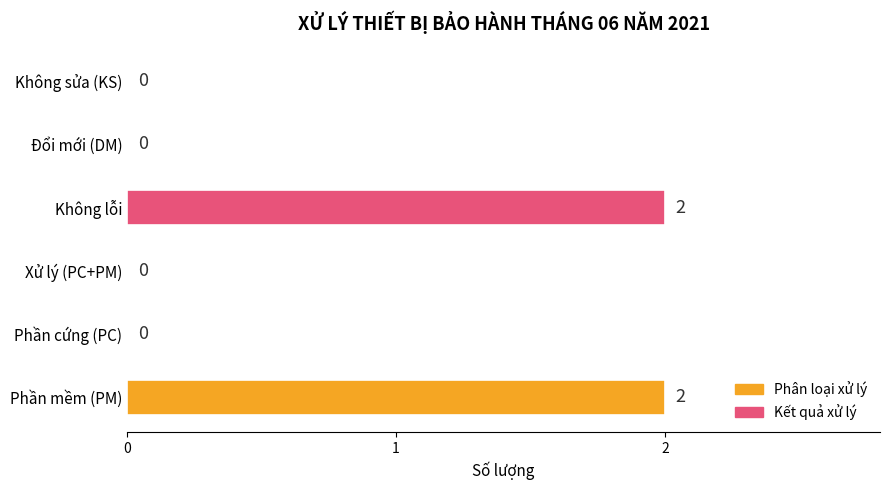

How many data points does each series have?

6